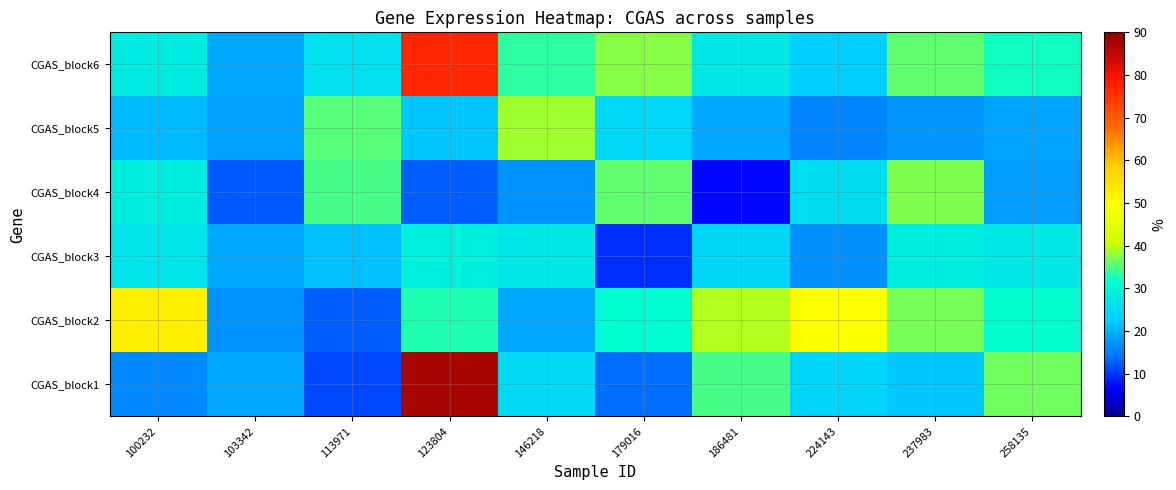

The CGAS_block3 series shows 16.8 at 224143. True or false?

True